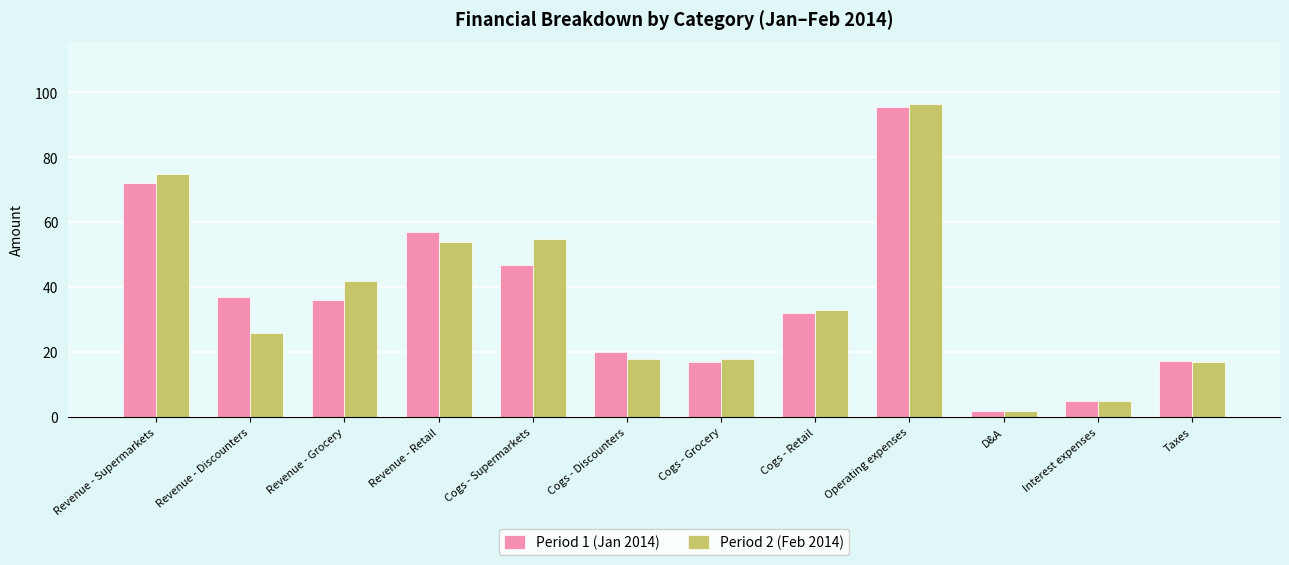

Does the chart contain stacked bars?

No